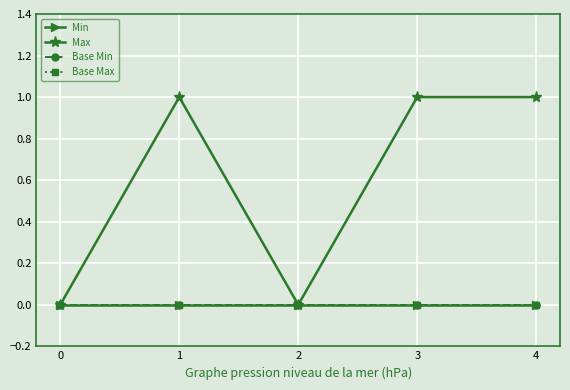

True or false: Min and Base Min cross at least once.

False